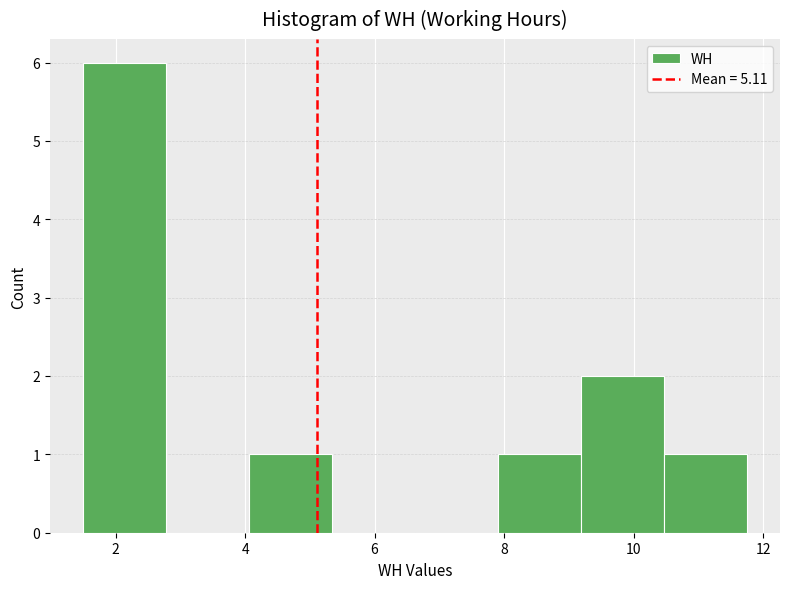

Which range on the x-axis has the tallest bar?

1.6 to 2.8